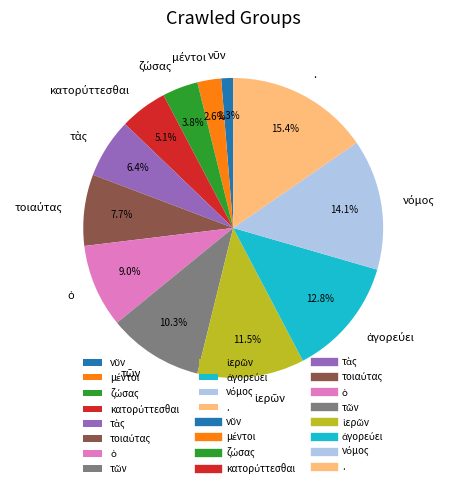

Is there a majority slice in this chart?

No